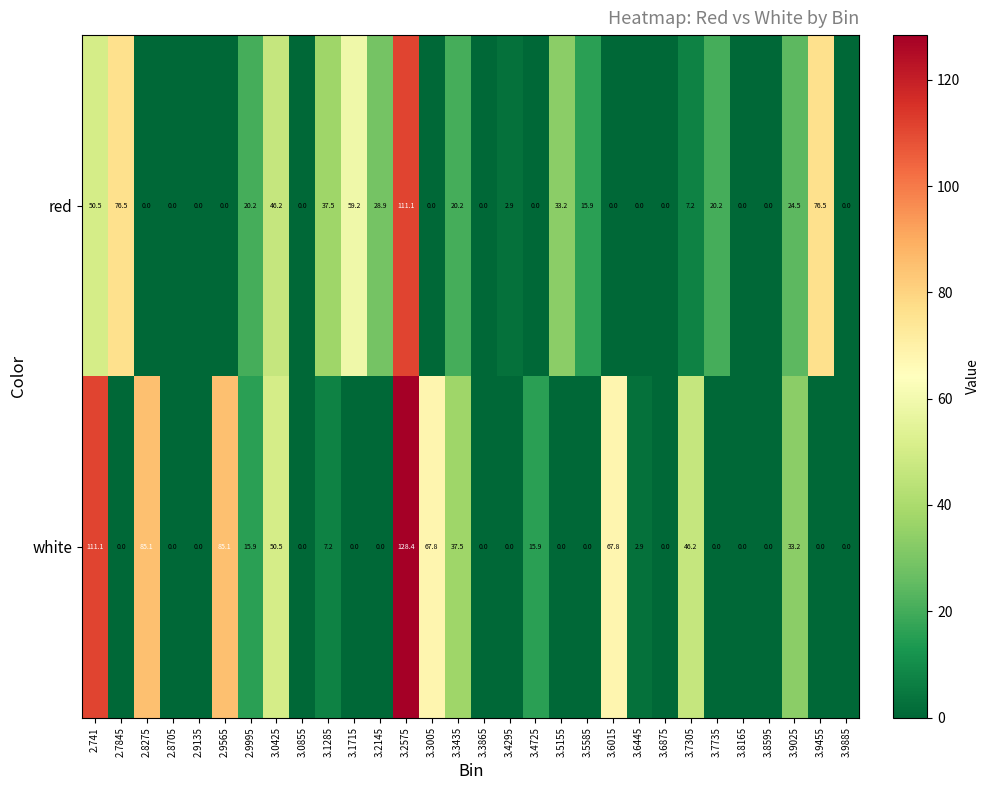

True or false: white has a value of 81.2 at 3.0425.

False